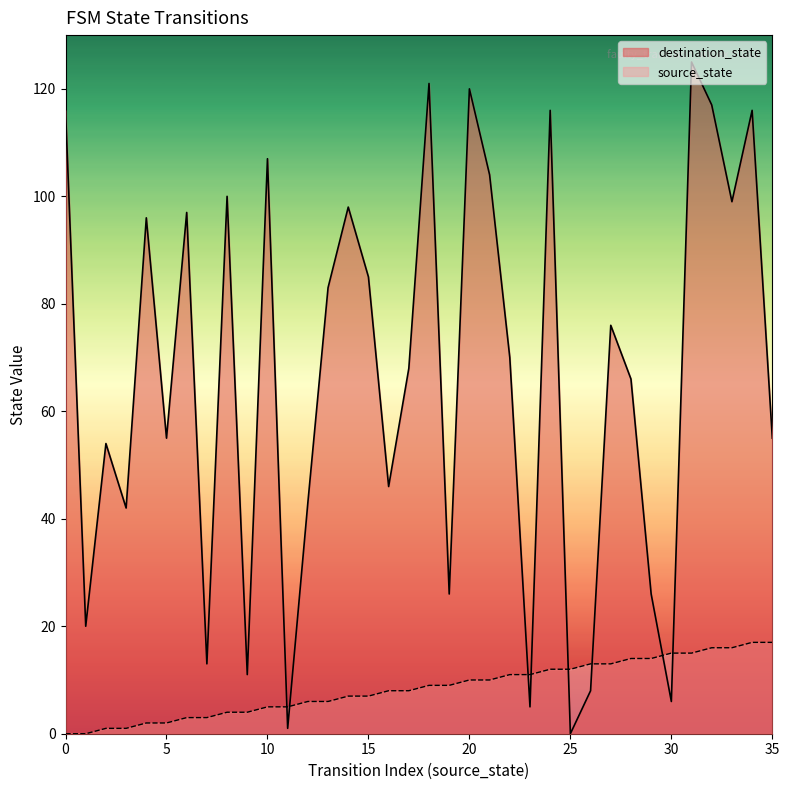

Between 5 and 19, which series saw the biggest shift?

destination_state